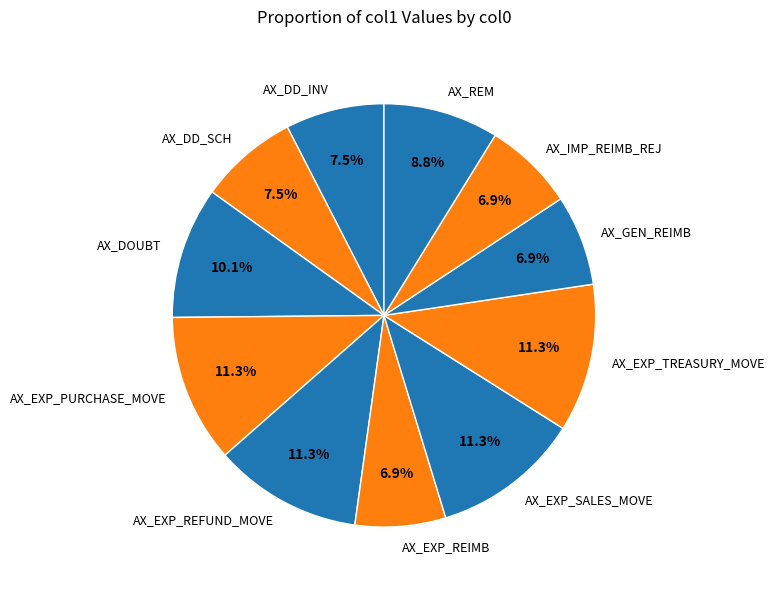

To the nearest percent, what percentage of the pie is AX_EXP_TREASURY_MOVE?

11%